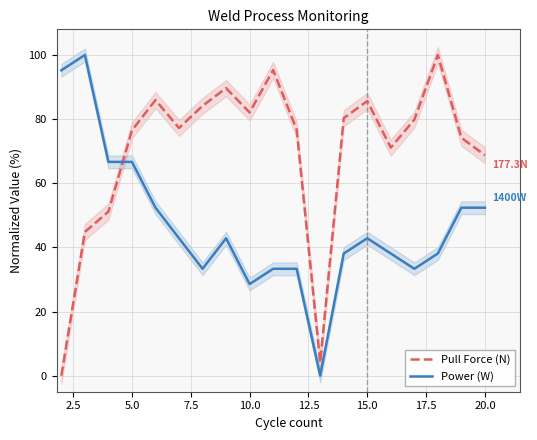

What is the maximum value for Pull Force (N)?

100.0